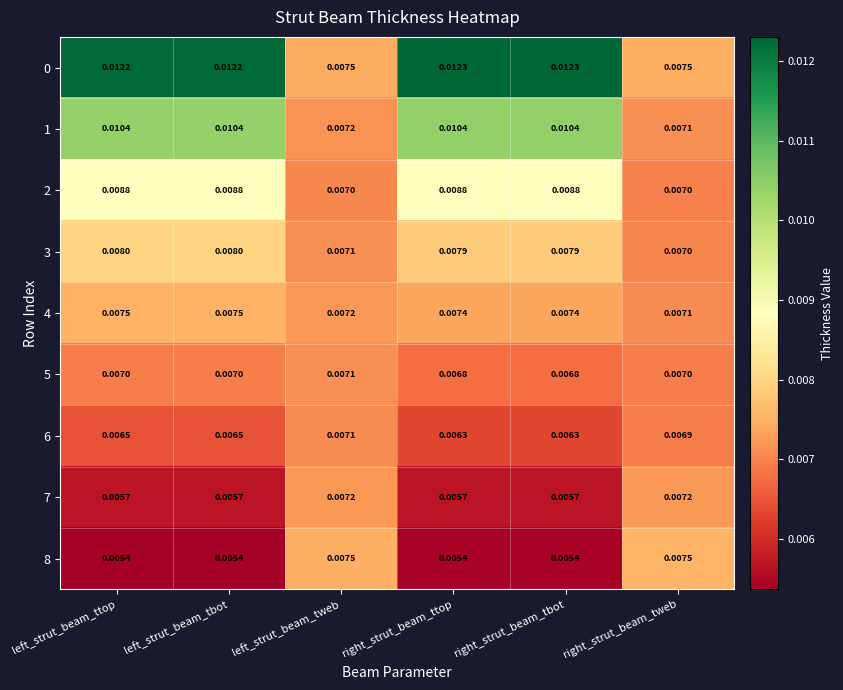

Is the value of 6 at right_strut_beam_ttop greater than the value of 5 at right_strut_beam_tweb?

No